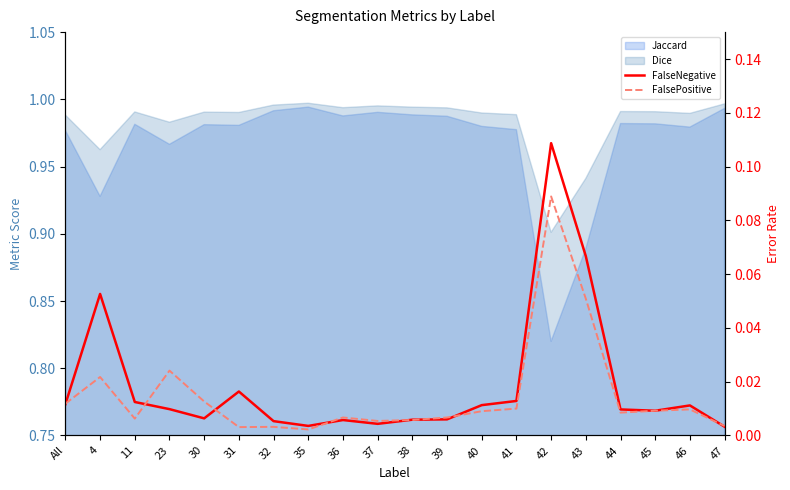

The value of FalseNegative at 36 is 0.0. True or false?

True